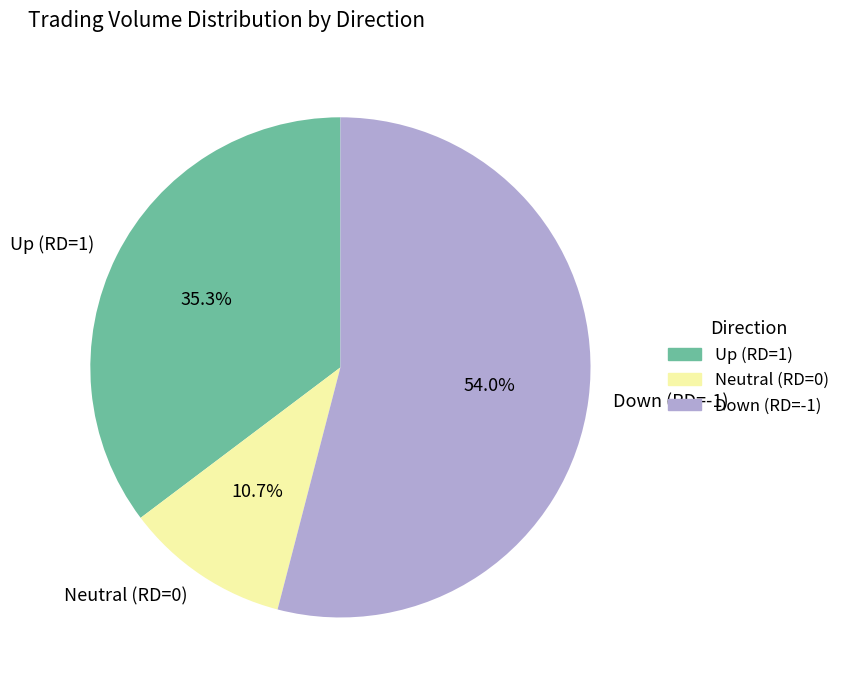

Combined, do Up (RD=1) and Neutral (RD=0) account for over 50%?

No